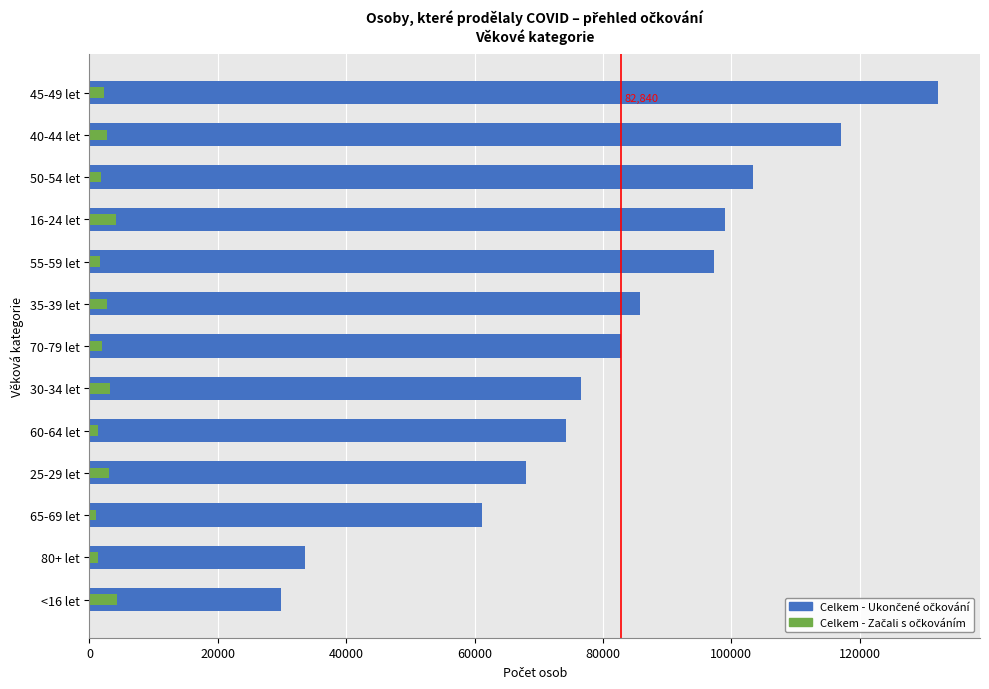

Rank the series by their maximum value, from highest to lowest.

Celkem - Ukončené očkování, Celkem - Začali s očkováním